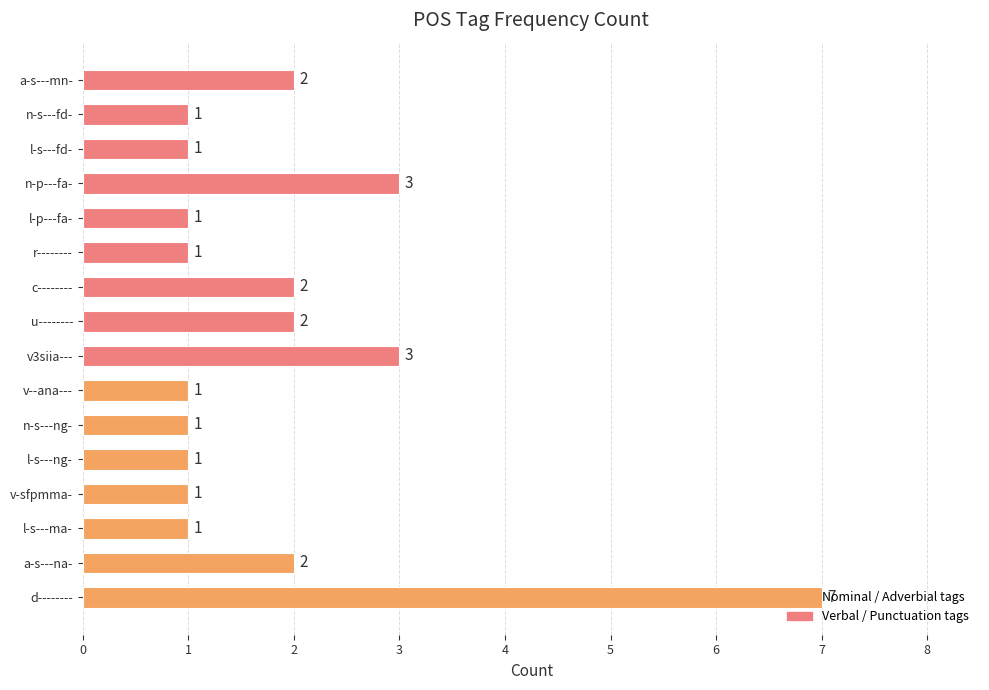

What is the difference between the second highest and minimum values?

2